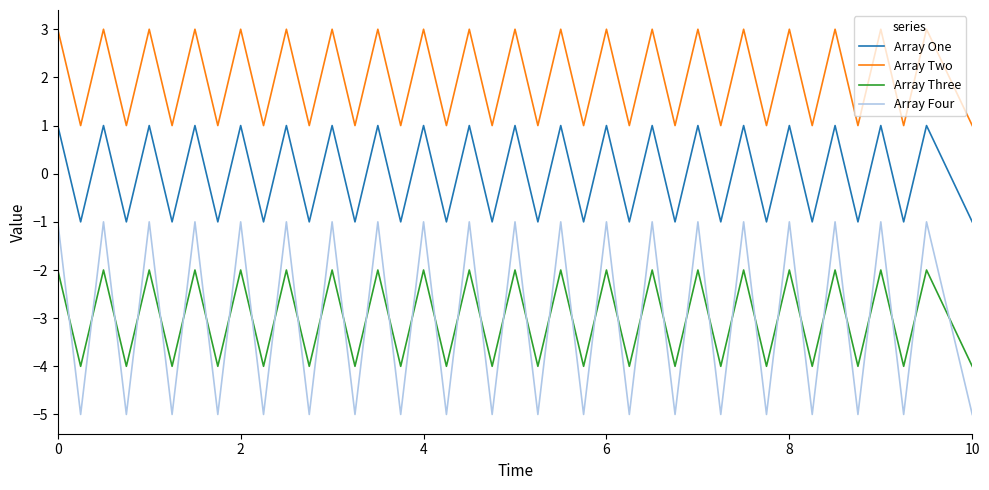

True or false: Array Three and Array One intersect in this chart.

False